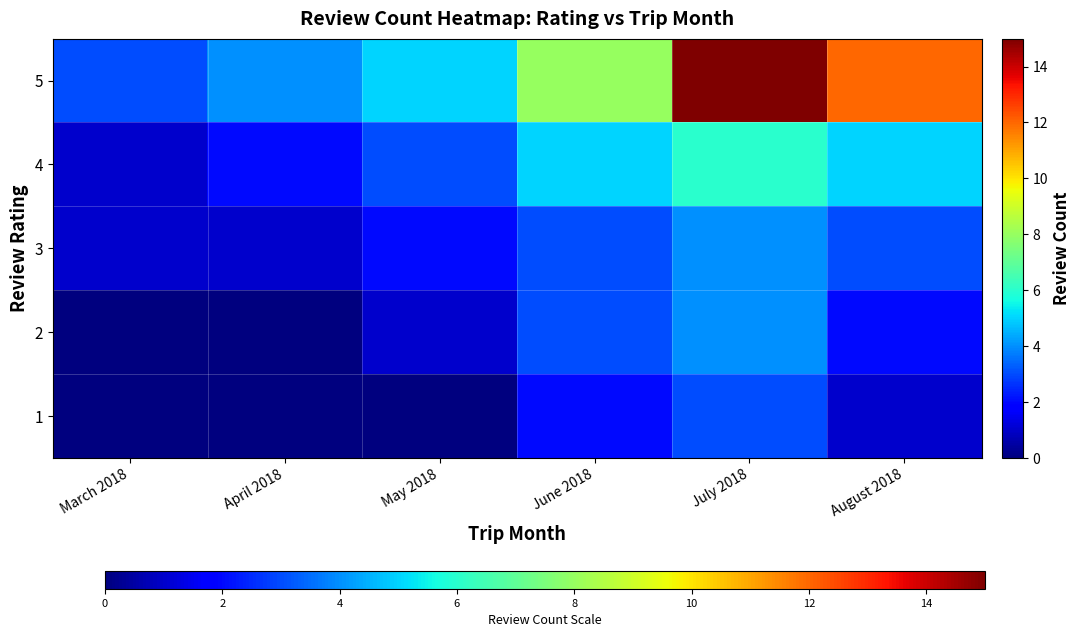

Reading right to left, what are all the values shown in this chart?

1: August 2018=1	July 2018=3	June 2018=2	May 2018=0	April 2018=0	March 2018=0
2: August 2018=2	July 2018=4	June 2018=3	May 2018=1	April 2018=0	March 2018=0
3: August 2018=3	July 2018=4	June 2018=3	May 2018=2	April 2018=1	March 2018=1
4: August 2018=5	July 2018=6	June 2018=5	May 2018=3	April 2018=2	March 2018=1
5: August 2018=12	July 2018=15	June 2018=8	May 2018=5	April 2018=4	March 2018=3